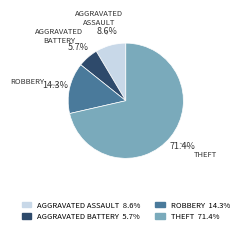

What is the ratio of the value at AGGRAVATED ASSAULT to the value at ROBBERY?

0.6